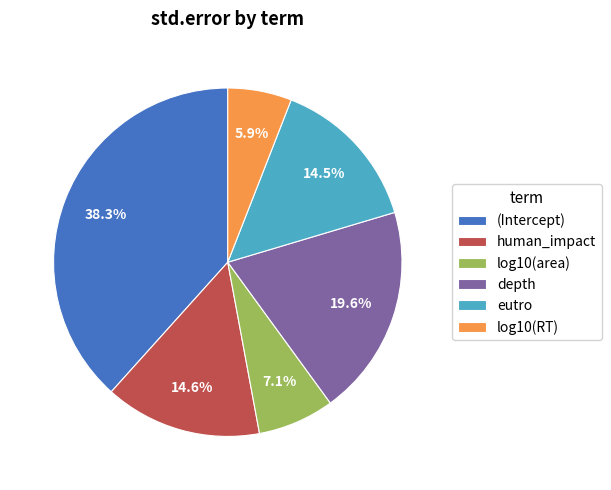

Is the sum of human_impact and log10(RT) greater than half?

No